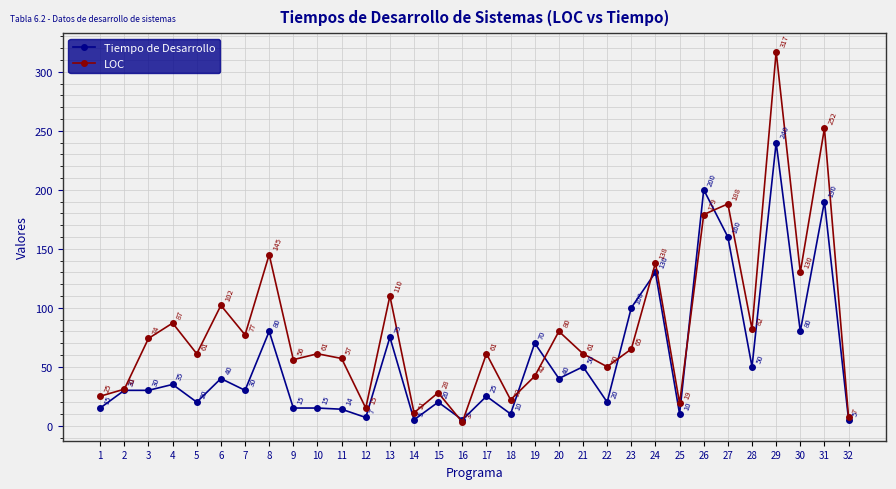

At 1, list the series in order from smallest to largest.

Tiempo de Desarrollo, LOC